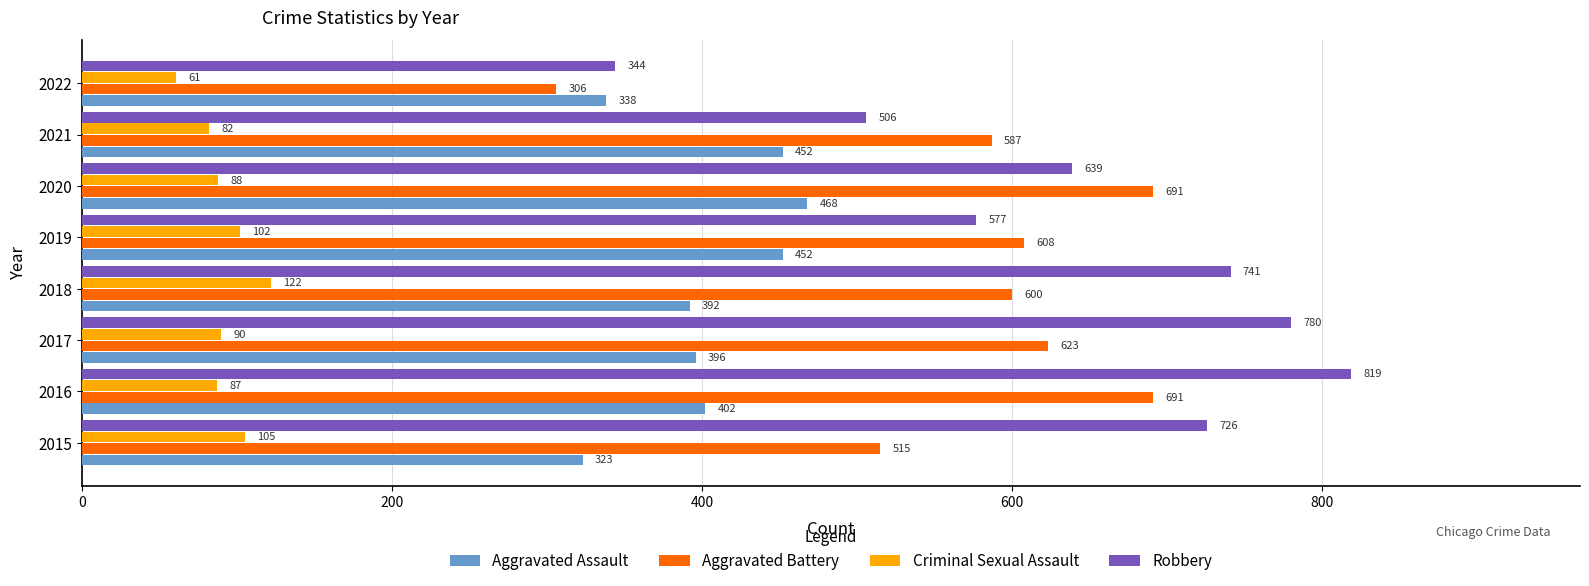

At 2015, list the series in order from smallest to largest.

Criminal Sexual Assault, Aggravated Assault, Aggravated Battery, Robbery